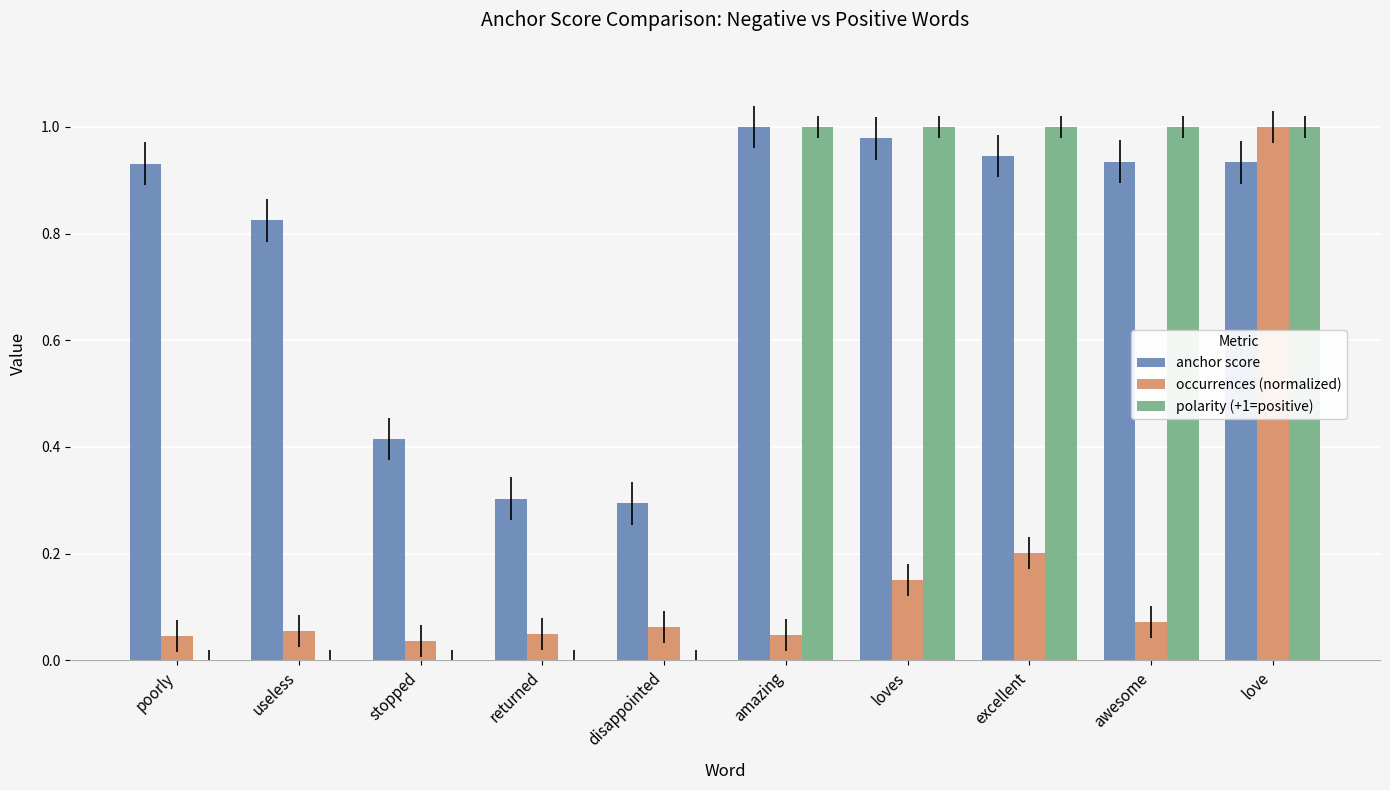

At which category is the sum across all series the highest?

love